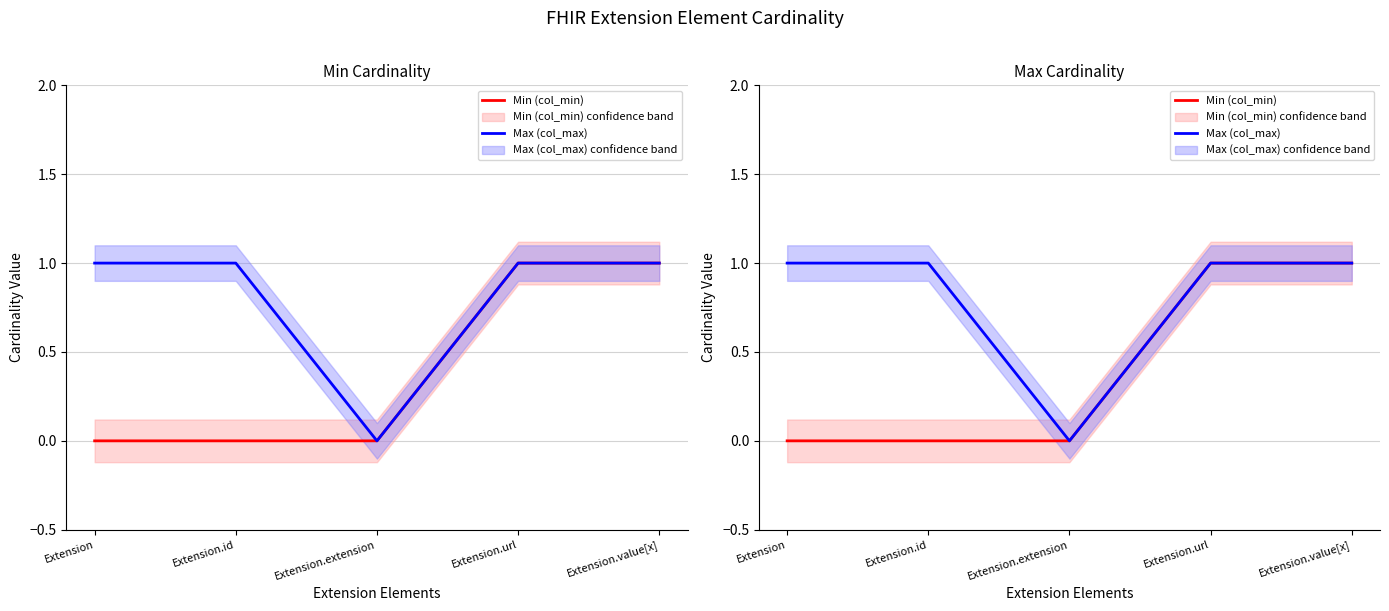

Is the value of Max (col_max) at Extension.extension greater than the value of Min (col_min) at Extension.id?

No